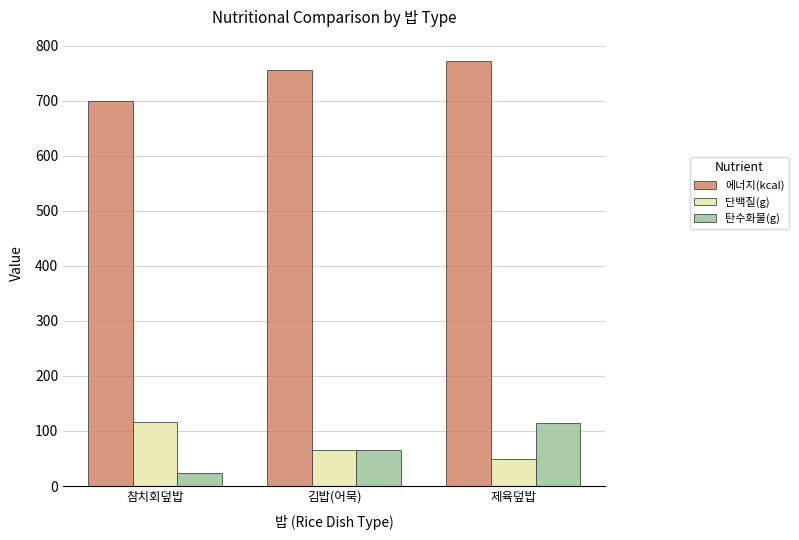

True or false: 에너지(kcal) has a value of 756.1 at 김밥(어묵).

True